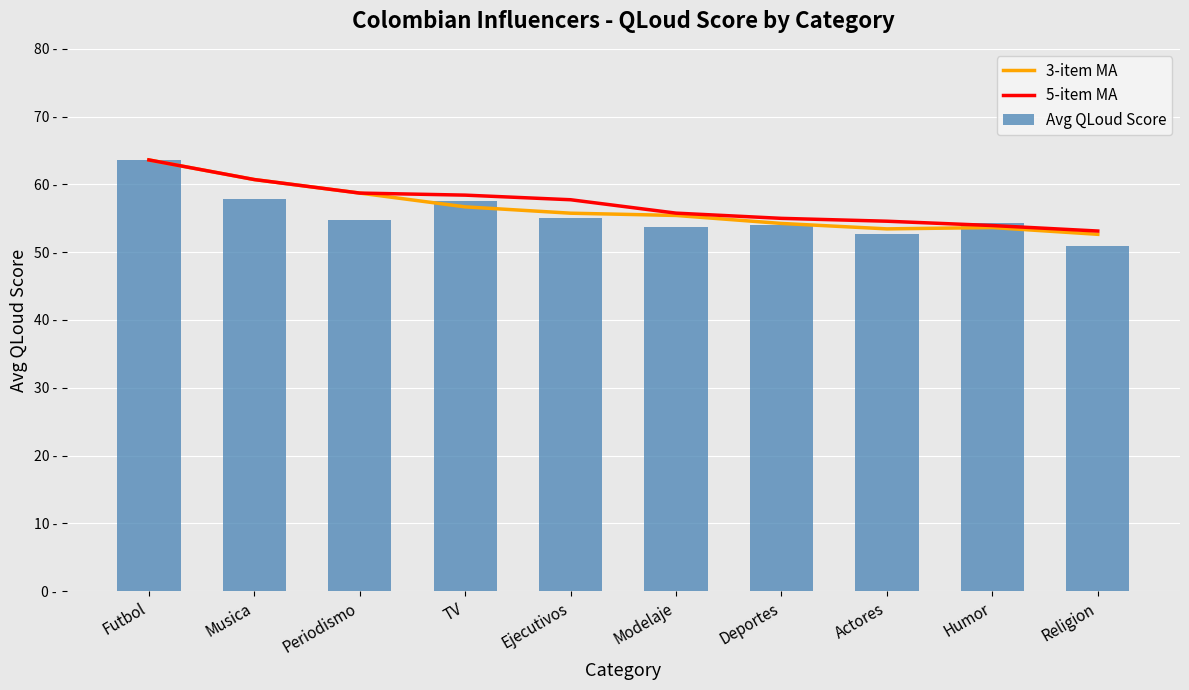

Which series changed the most between Modelaje and Humor?

5-item MA